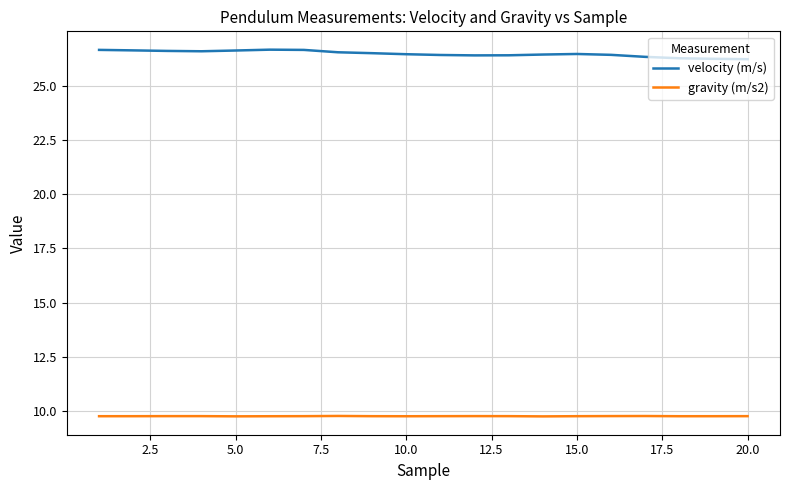

List the series in order of their overall mean, highest first.

velocity (m/s), gravity (m/s2)